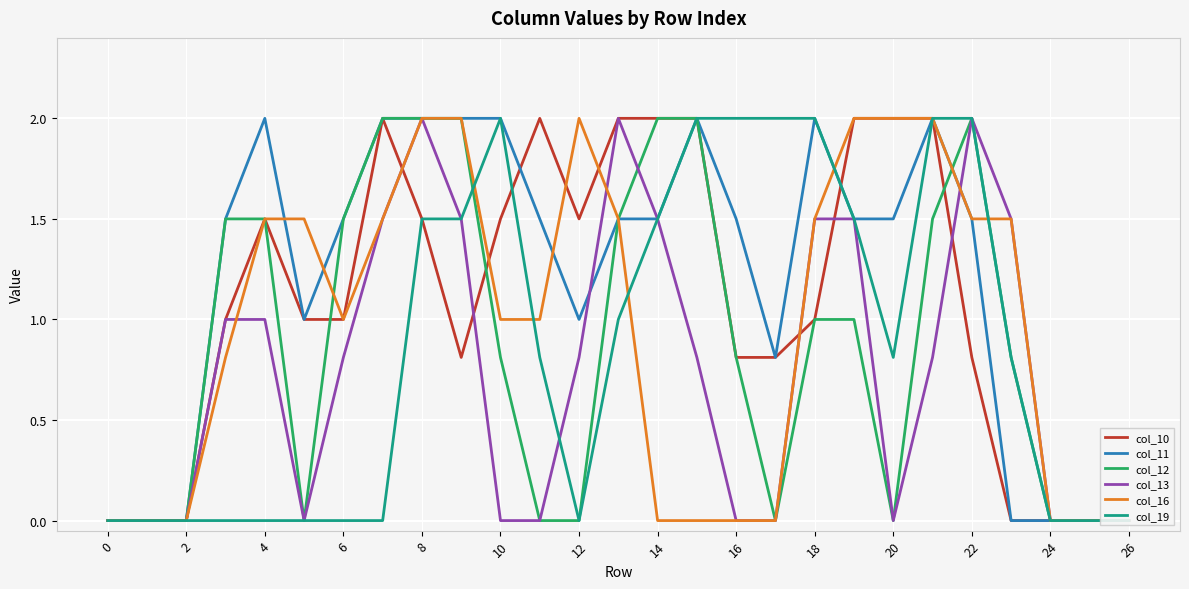

Reading left to right, what are all the values shown in this chart?

col_10: 0.0	0.0	0.0	1.0	1.5	1.0	1.0	2.0	1.5	0.8	1.5	2.0	1.5	2.0	2.0	2.0	0.8	0.8	1.0	2.0	2.0	2.0	0.8	0.0	0.0	0.0	0.0
col_11: 0.0	0.0	0.0	1.5	2.0	1.0	1.5	2.0	2.0	2.0	2.0	1.5	1.0	1.5	1.5	2.0	1.5	0.8	2.0	1.5	1.5	2.0	1.5	0.0	0.0	0.0	0.0
col_12: 0.0	0.0	0.0	1.5	1.5	0.0	1.5	2.0	2.0	2.0	0.8	0.0	0.0	1.5	2.0	2.0	0.8	0.0	1.0	1.0	0.0	1.5	2.0	0.8	0.0	0.0	0.0
col_13: 0.0	0.0	0.0	1.0	1.0	0.0	0.8	1.5	2.0	1.5	0.0	0.0	0.8	2.0	1.5	0.8	0.0	0.0	1.5	1.5	0.0	0.8	2.0	1.5	0.0	0.0	0.0
col_16: 0.0	0.0	0.0	0.8	1.5	1.5	1.0	1.5	2.0	2.0	1.0	1.0	2.0	1.5	0.0	0.0	0.0	0.0	1.5	2.0	2.0	2.0	1.5	1.5	0.0	0.0	0.0
col_19: 0.0	0.0	0.0	0.0	0.0	0.0	0.0	0.0	1.5	1.5	2.0	0.8	0.0	1.0	1.5	2.0	2.0	2.0	2.0	1.5	0.8	2.0	2.0	0.8	0.0	0.0	0.0